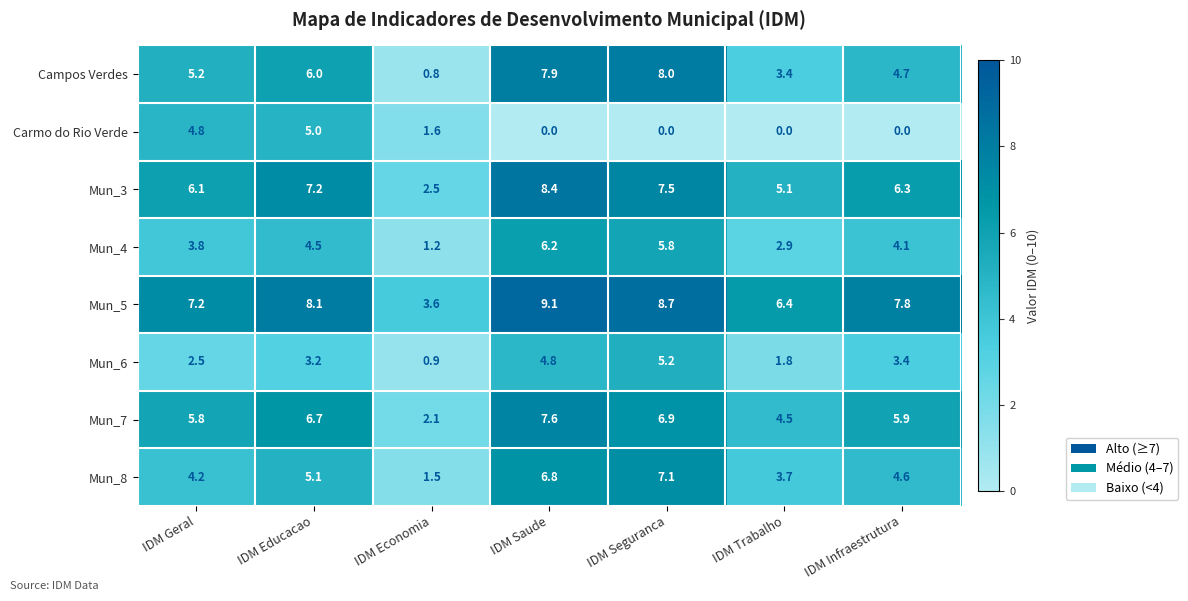

At how many categories does at least one series exceed 0?

7